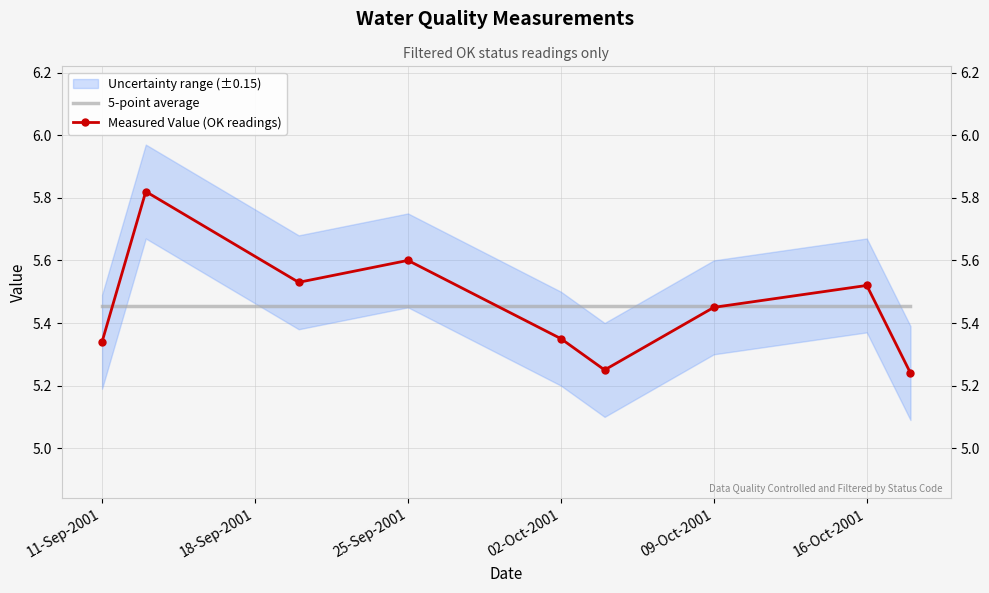

Is the value of Measured Value (OK readings) at 25-Sep-2001 greater than the value of 5-point average at 25-Sep-2001?

Yes